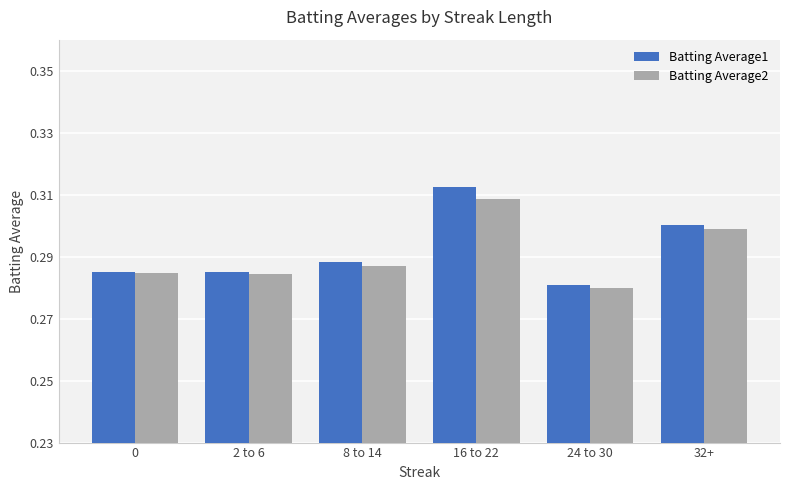

Is it true that Batting Average1 equals 0.5 at 0?

False